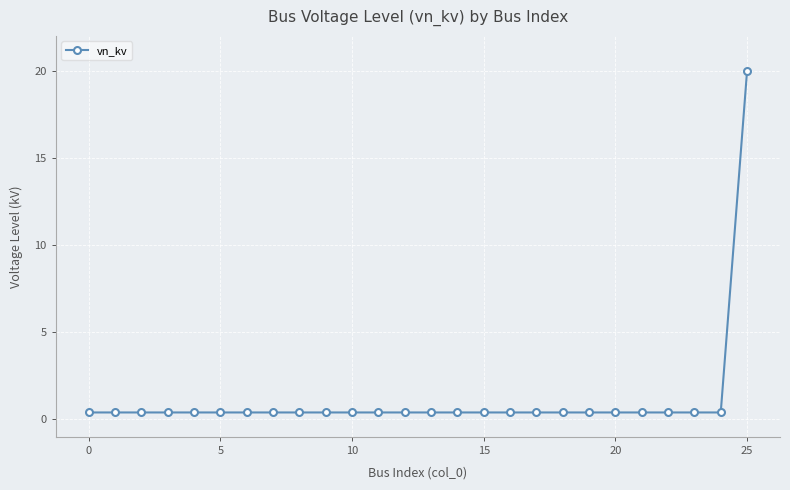

What is the maximum value shown in the chart?

20.0